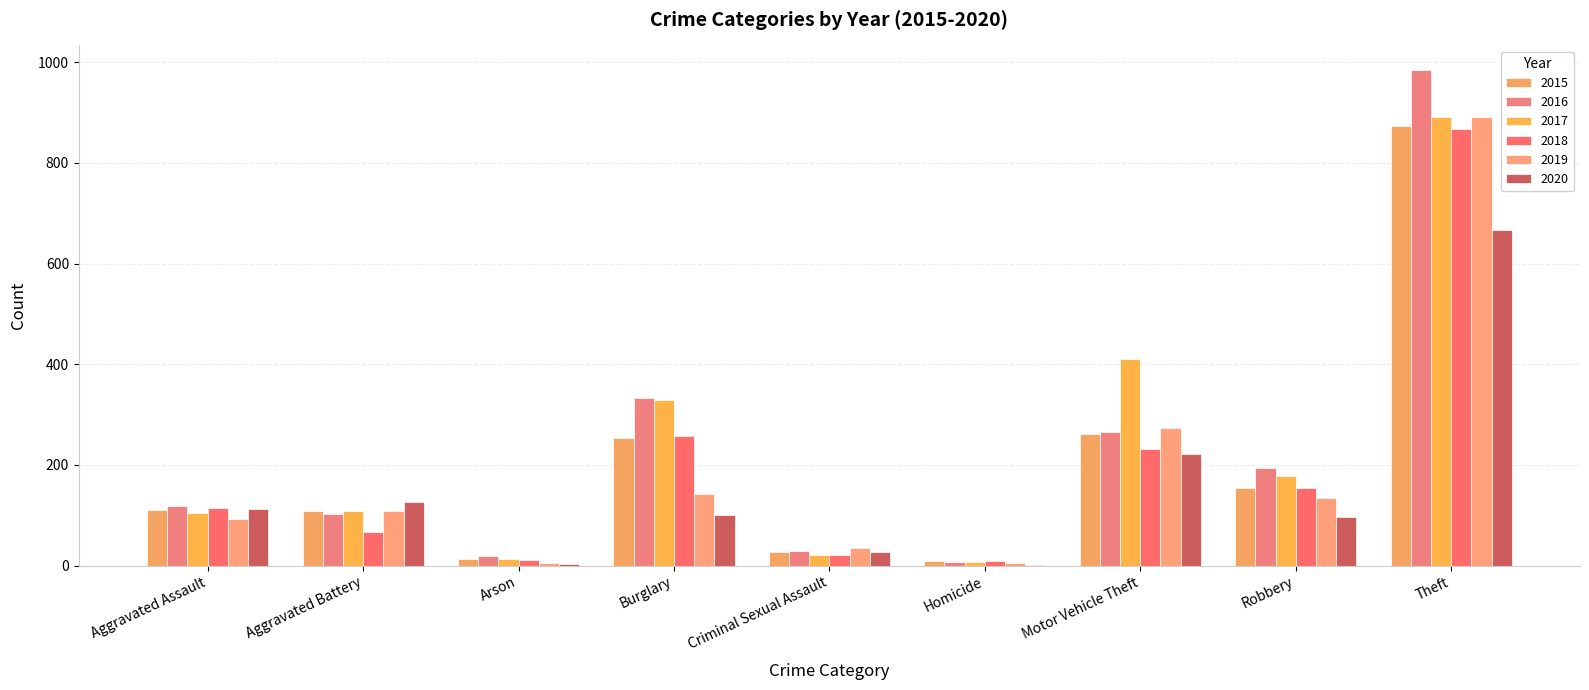

What is the label of the 2nd bar from the left?

Aggravated Battery